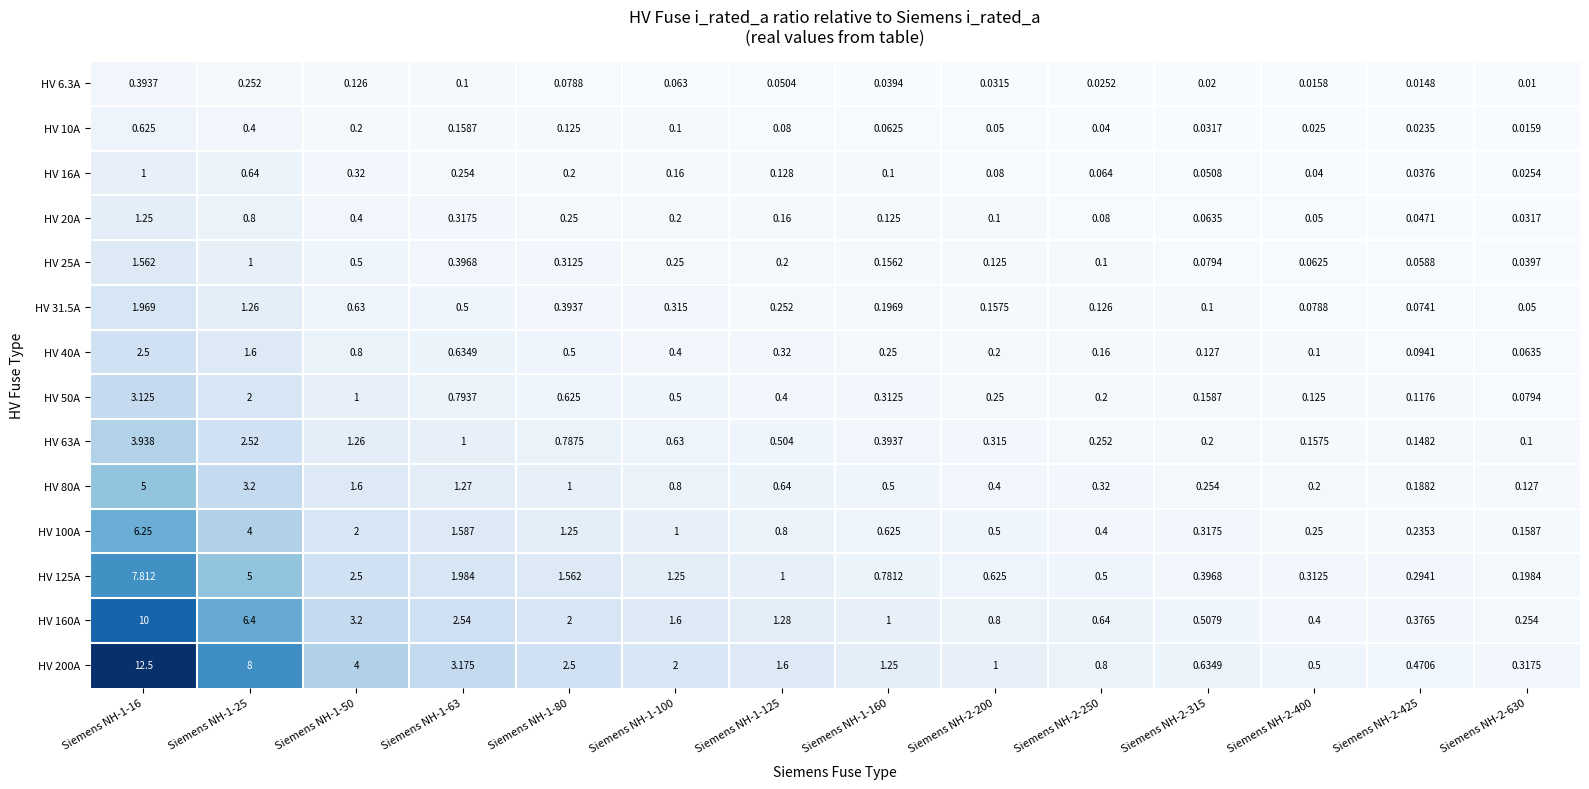

At which category is the sum across all series the highest?

Siemens NH-1-16